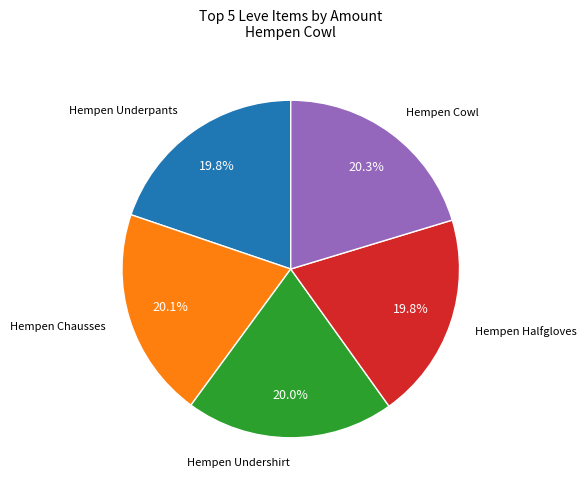

To the nearest percent, what is the average slice percentage?

20%